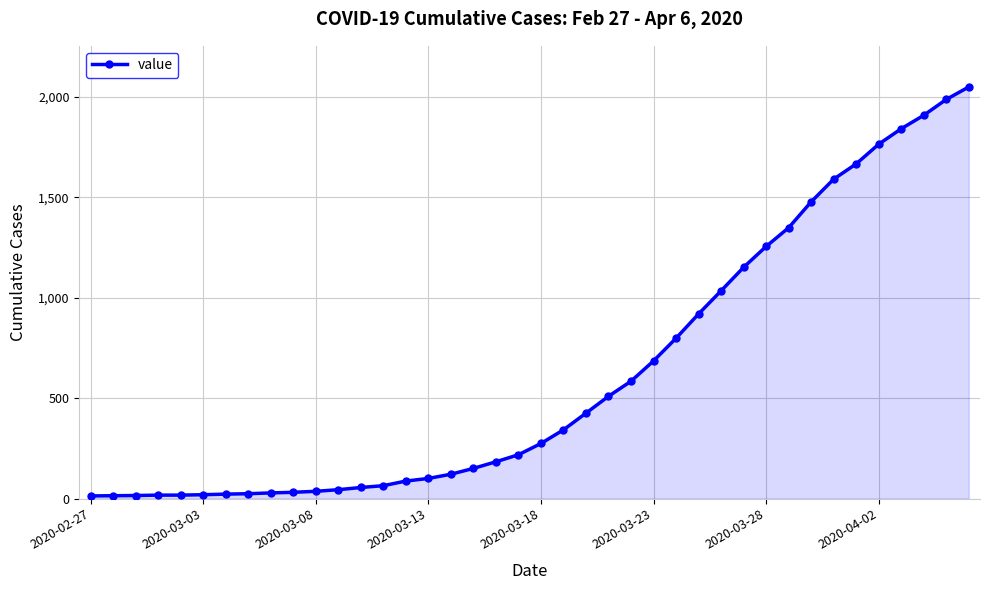

What is the difference between the second highest and second lowest values?

1973